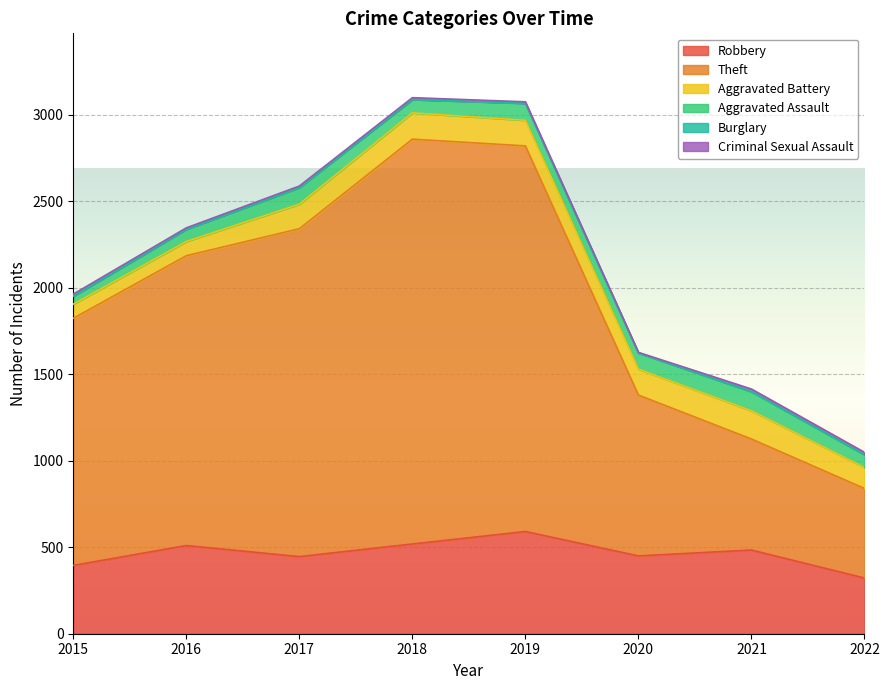

Reading right to left, extract all data points from this chart.

Robbery: 322	484	450	591	519	446	510	395
Theft: 518	642	930	2230	2341	1896	1676	1429
Aggravated Battery: 121	163	150	148	152	142	82	82
Aggravated Assault: 74	110	94	98	77	95	71	46
Burglary: 0	1	0	1	0	2	0	0
Criminal Sexual Assault: 14	15	3	8	11	8	8	12